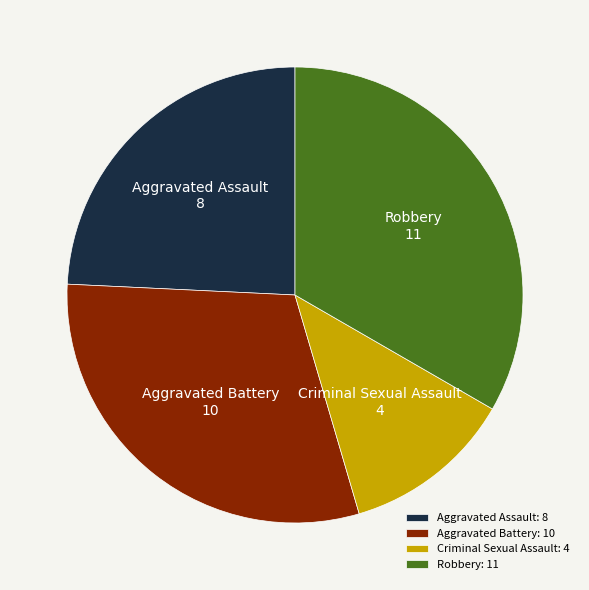

Count the number of slices in the pie.

4